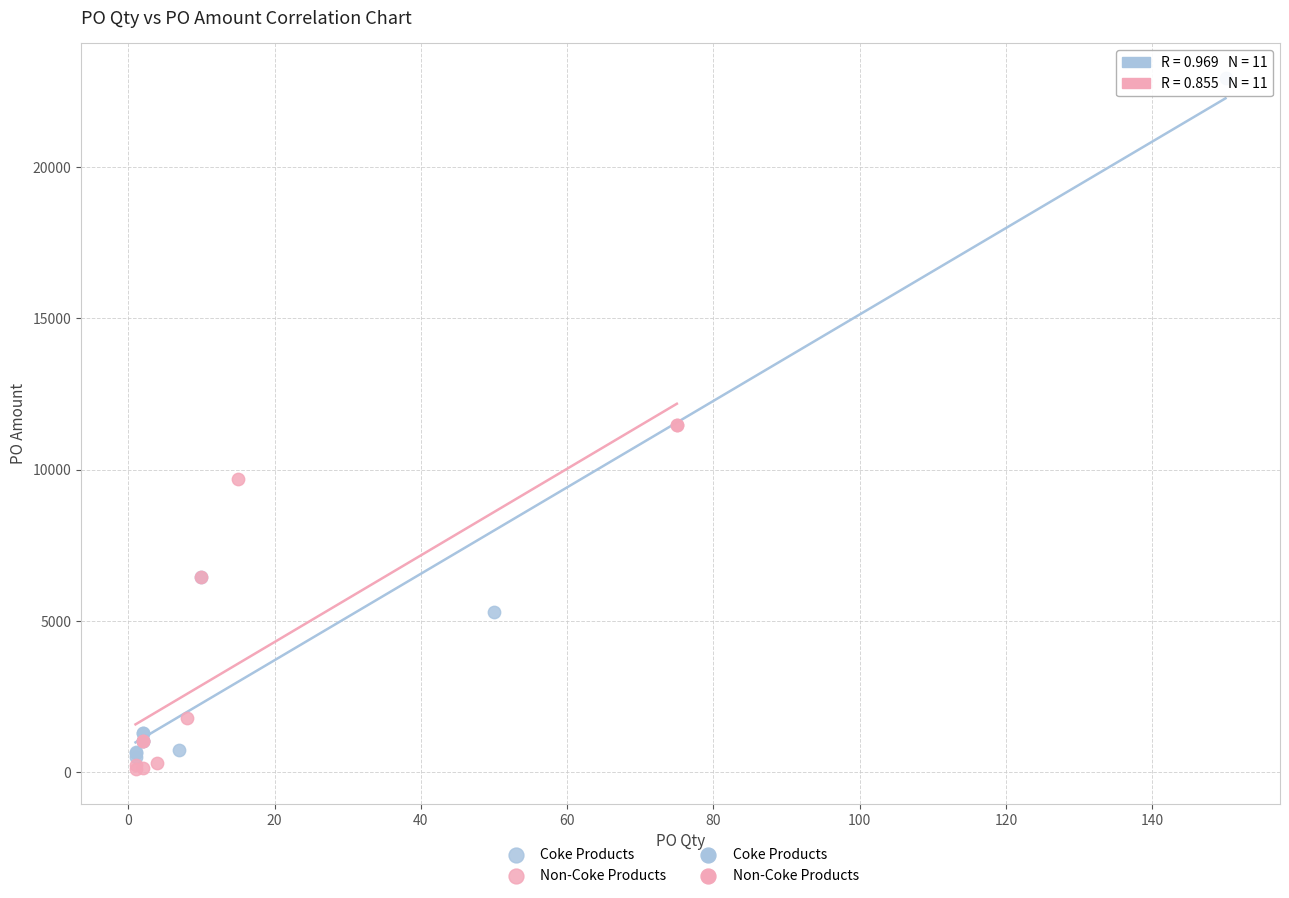

Which series reaches the maximum Y coordinate?

Coke Products